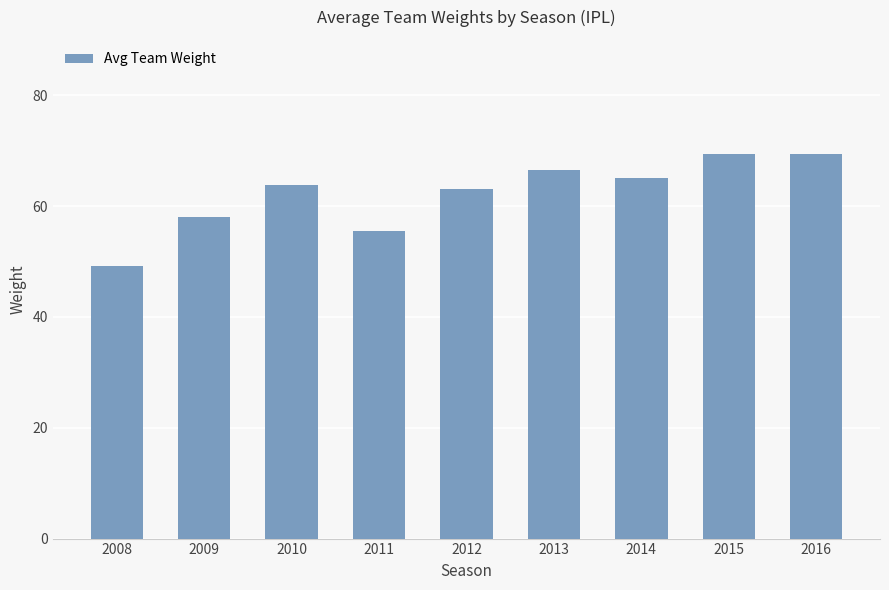

The value at 2009 is 39.5. True or false?

False